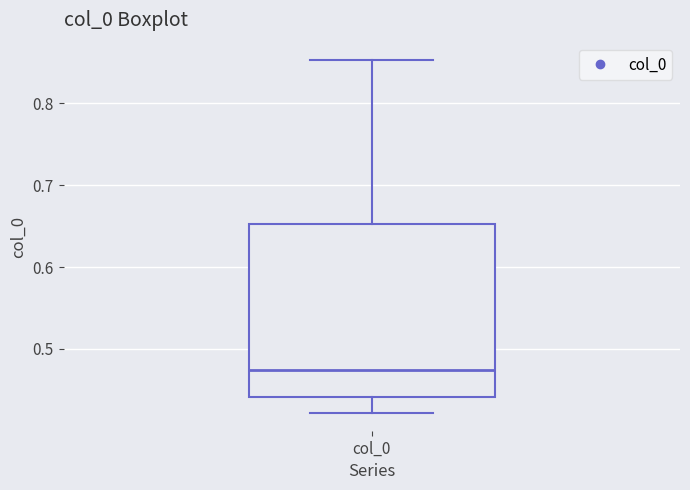

Transcribe this box plot: give where the median line is, the range the box spans, and where the two whiskers end, as read against the y-axis. The values are not printed on the chart, so give them approximately, as read against the axis.

median 0.47, box 0.44 to 0.65, whiskers 0.42 to 0.85